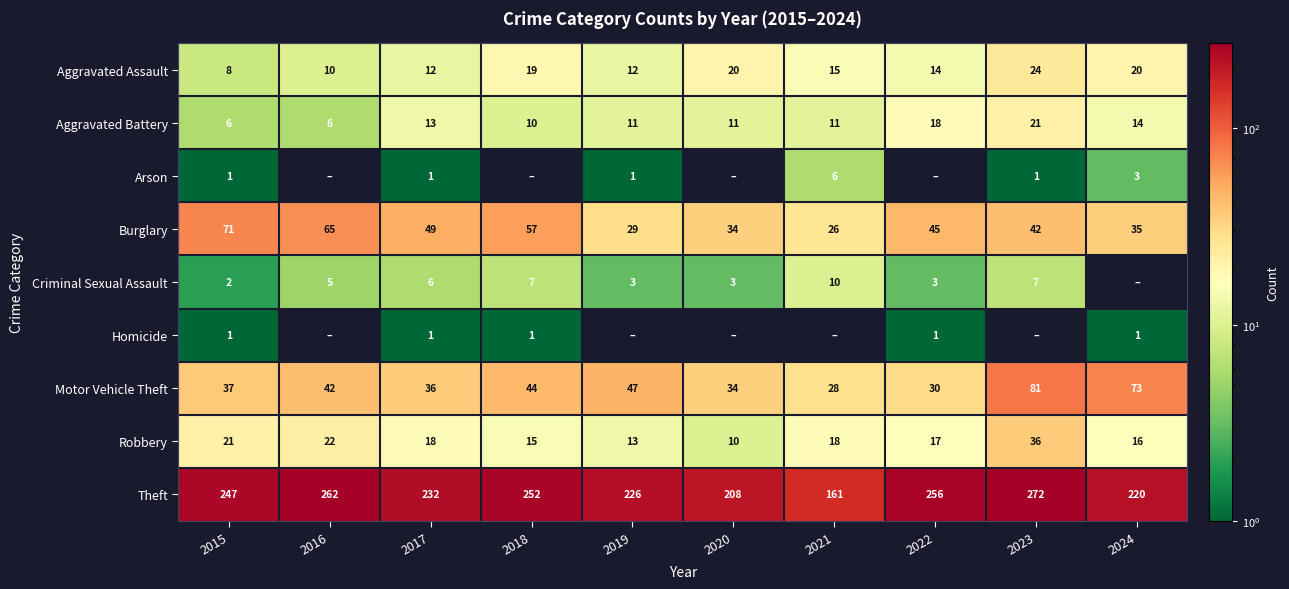

The value of Motor Vehicle Theft at 2022 is 30. True or false?

True